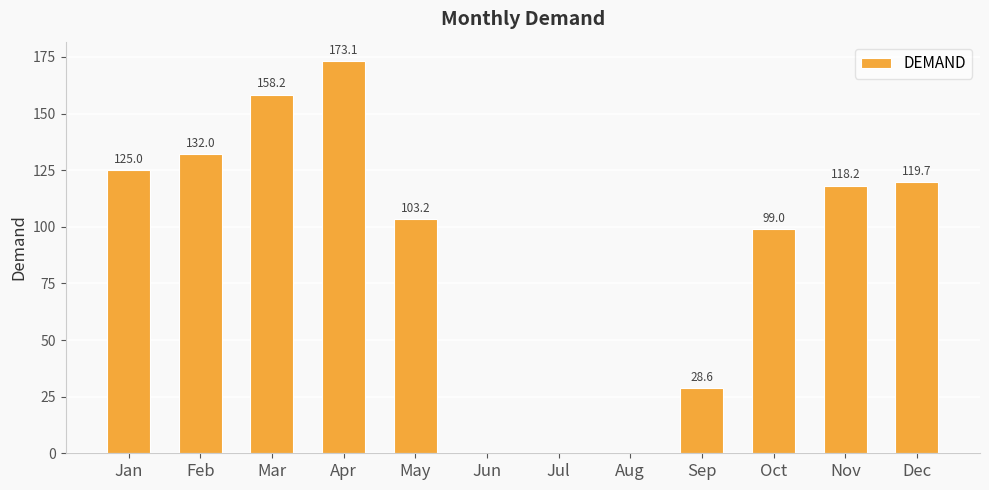

Is it true that the value at Feb is 206.2?

False